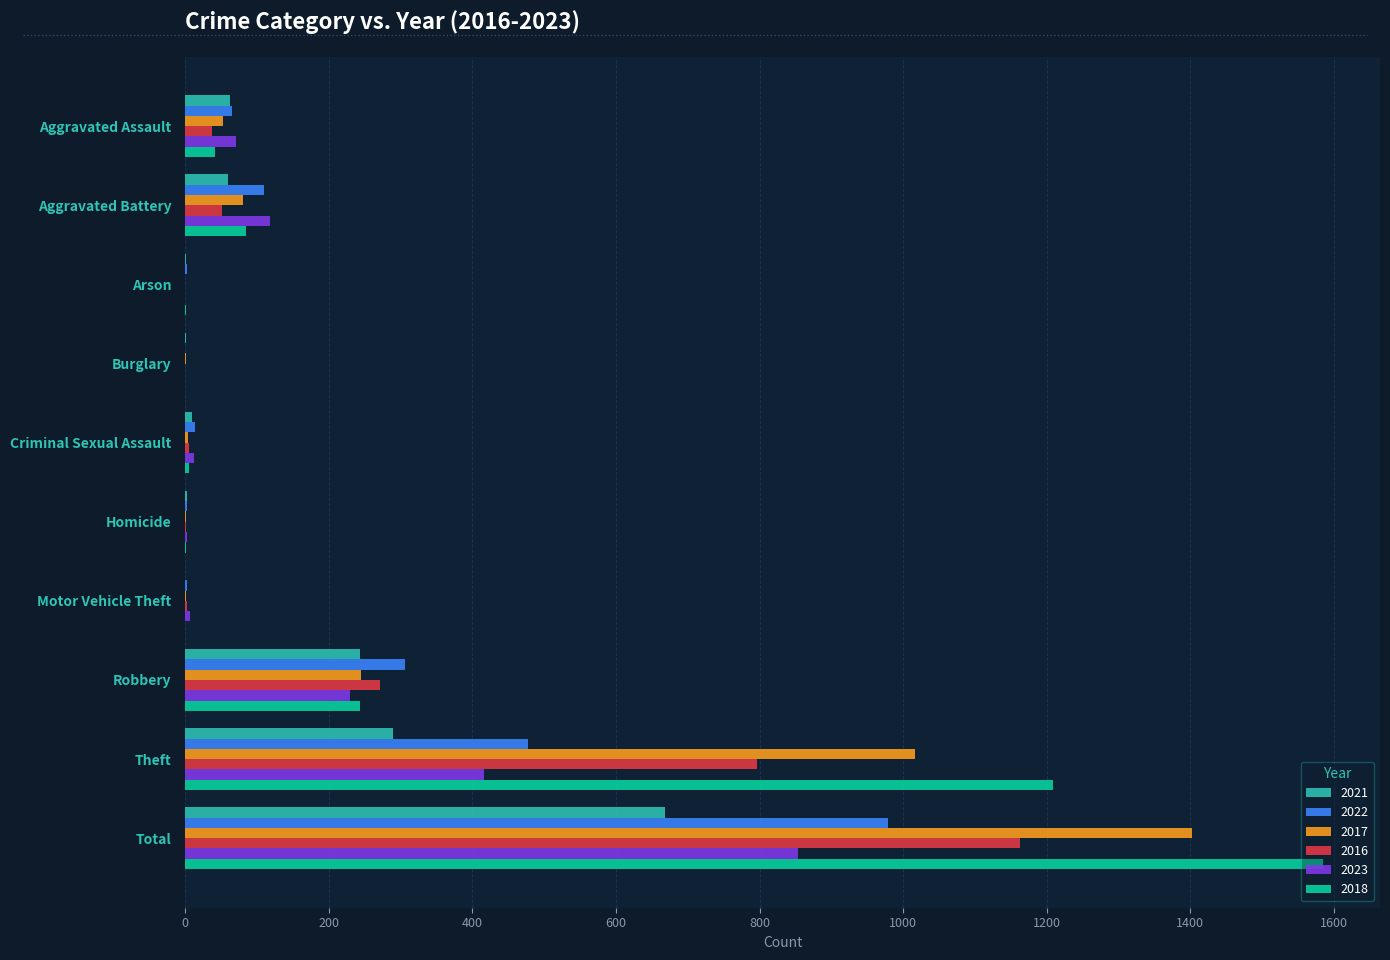

At which label does 2023 reach its peak?

Total